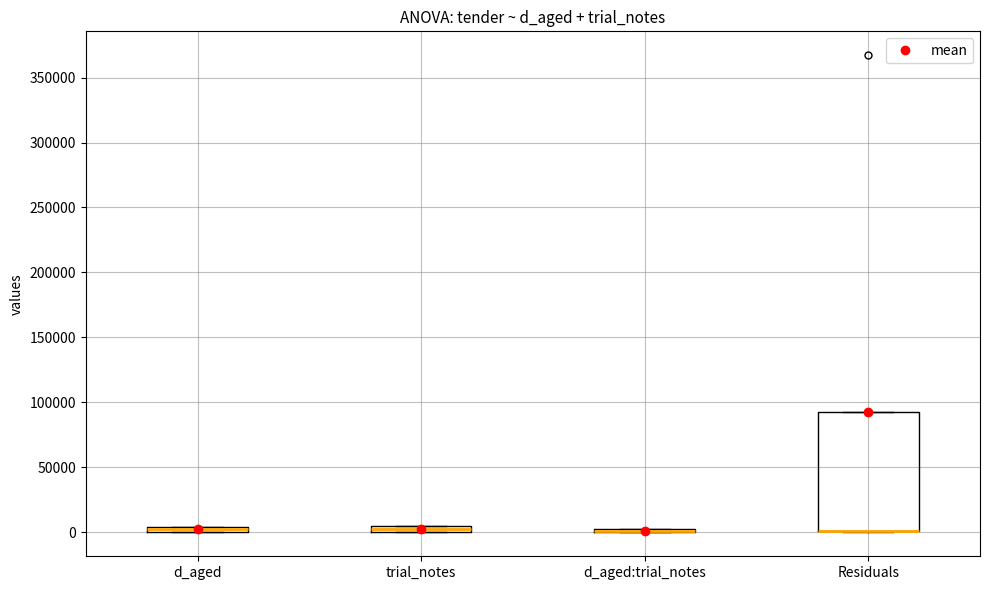

Comparing the boxes themselves (not the whiskers), which one is the tallest?

Residuals